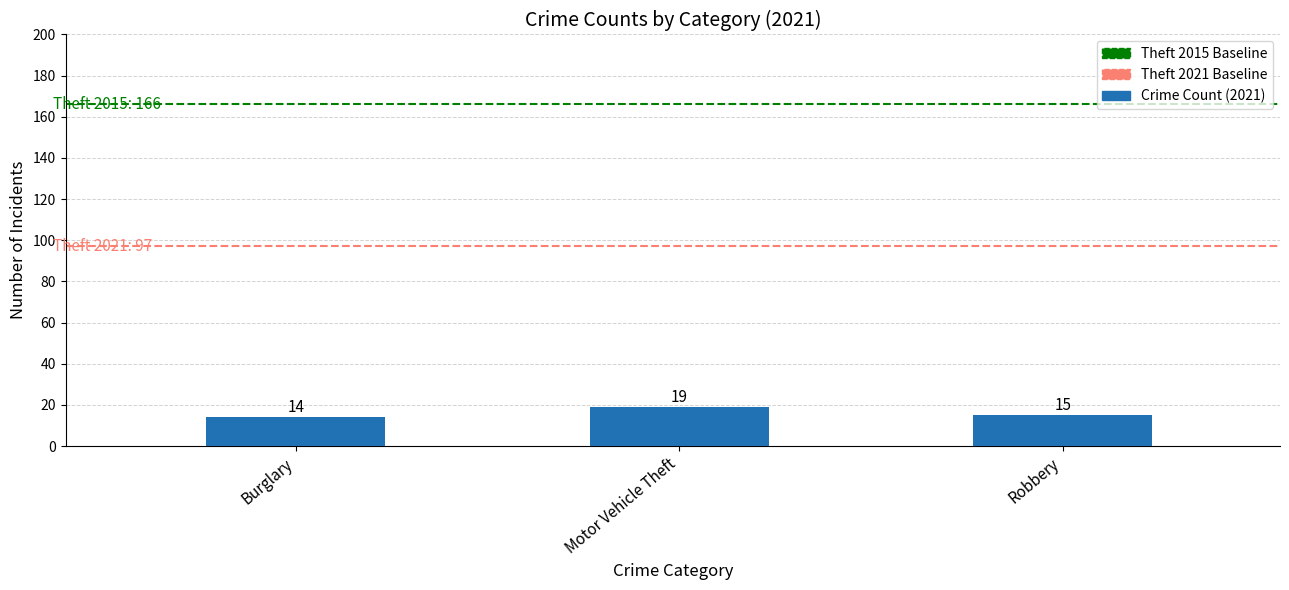

How many data points does each series have?

3